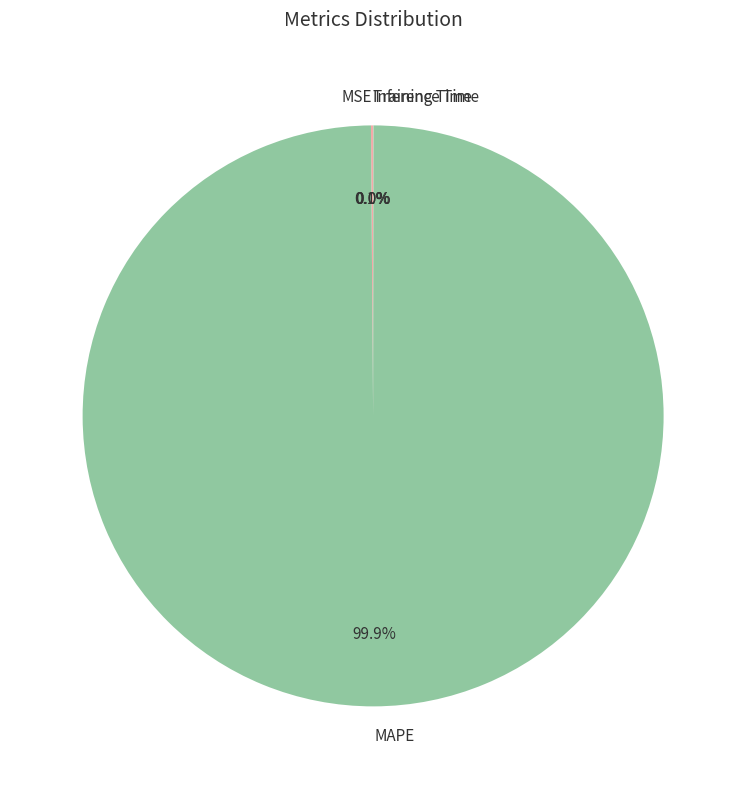

What is the majority slice?

MAPE